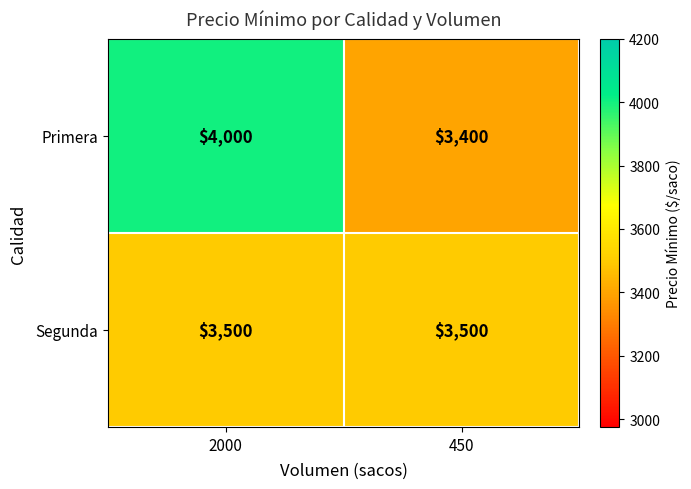

At how many categories does at least one series exceed 3776?

1